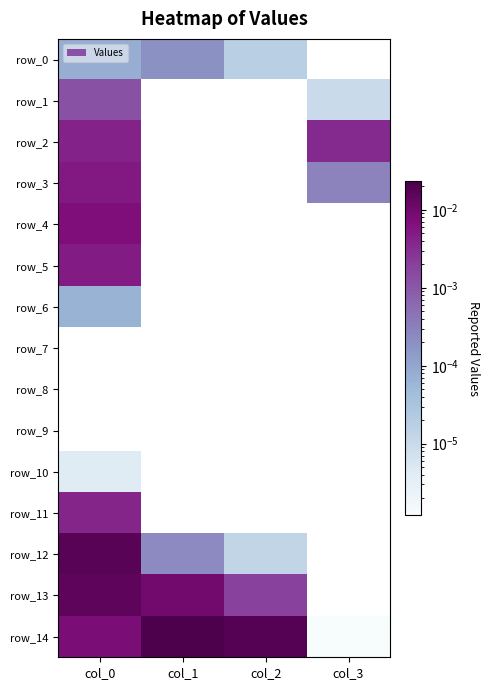

Is the value of row_12 at col_3 greater than the value of row_6 at col_3?

No